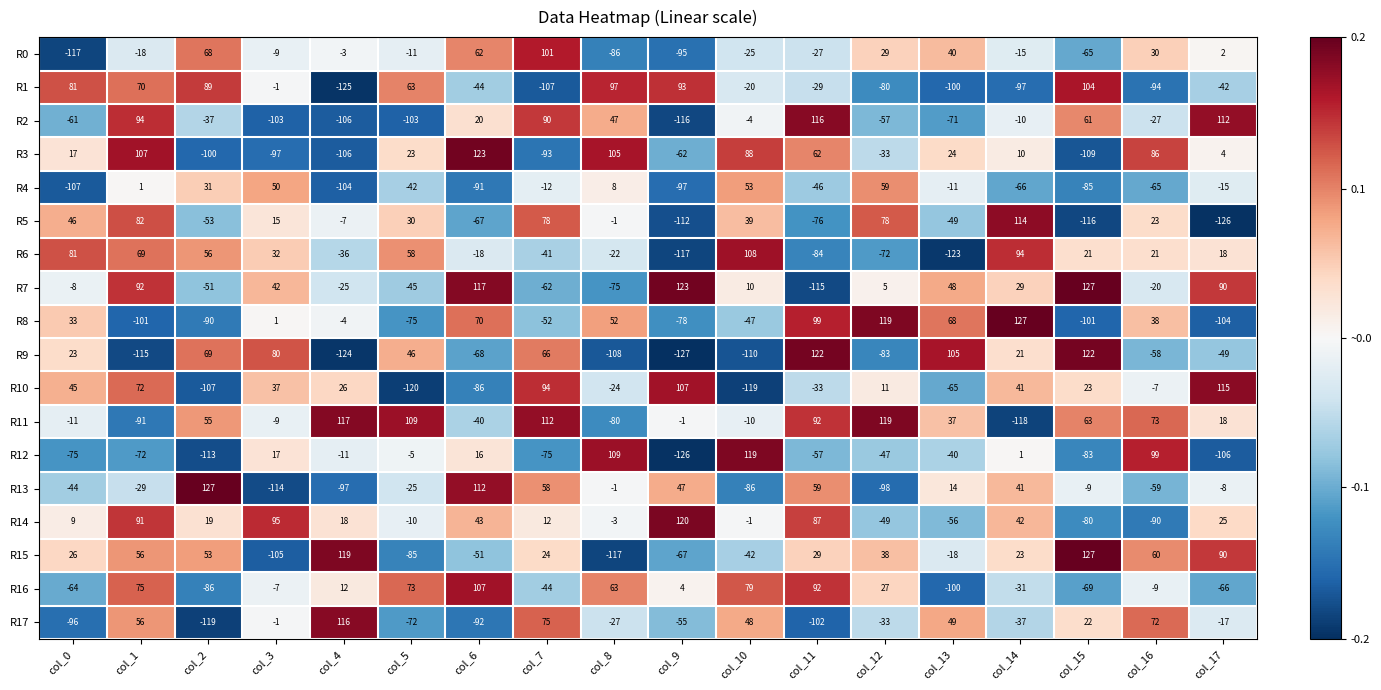

Between col_9 and col_12, which series saw the biggest shift?

R8